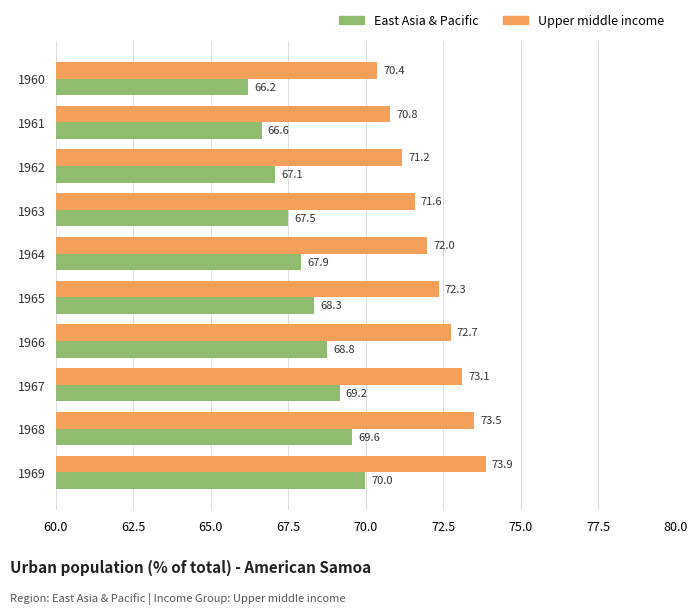

What is the greatest value displayed?

73.9